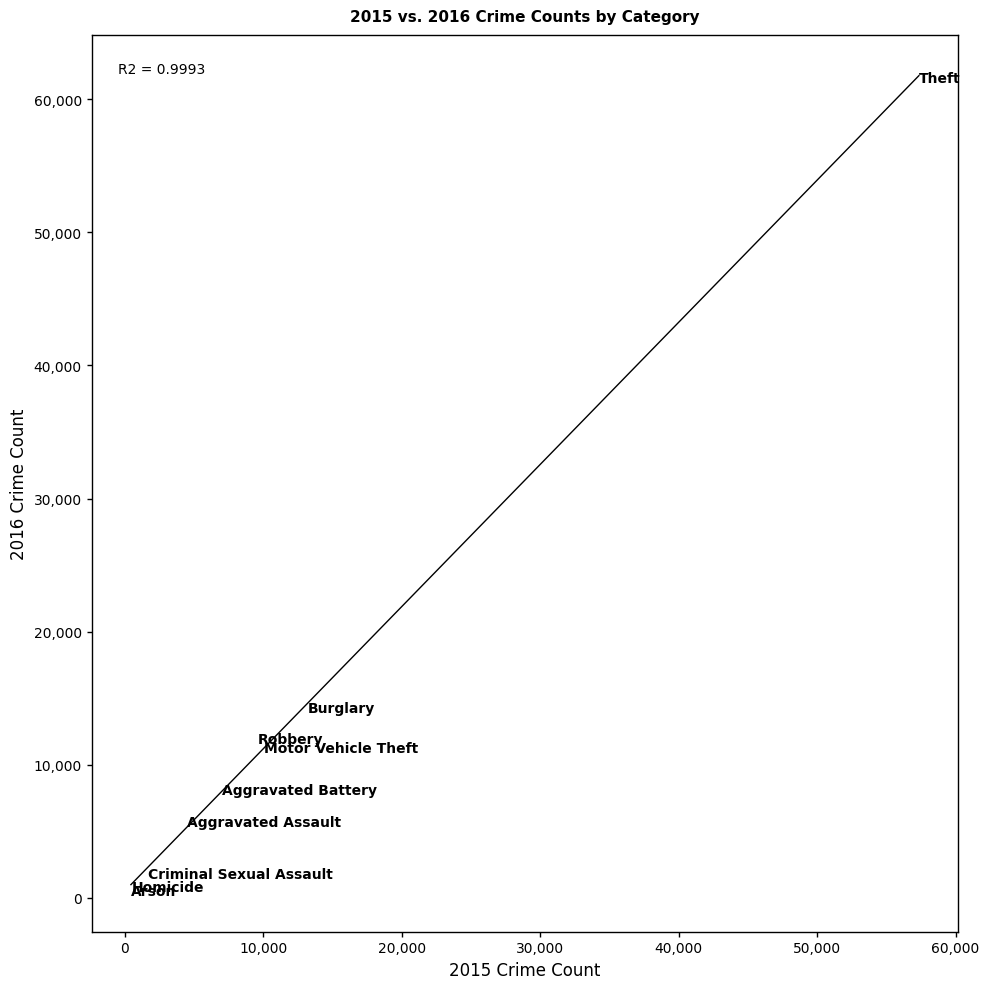

What Y value in the scatter plot is closest to 31067?

14289